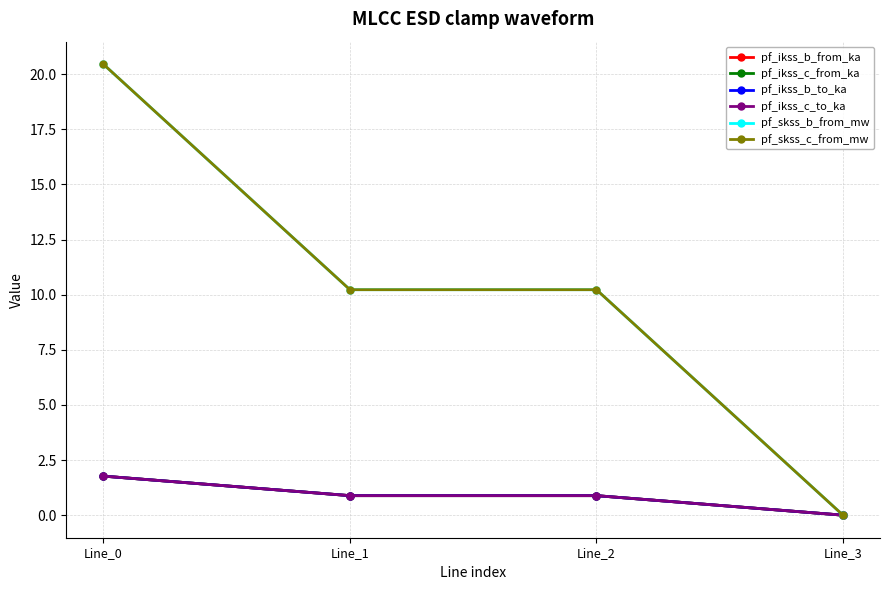

True or false: pf_skss_b_from_mw and pf_ikss_c_to_ka intersect in this chart.

False